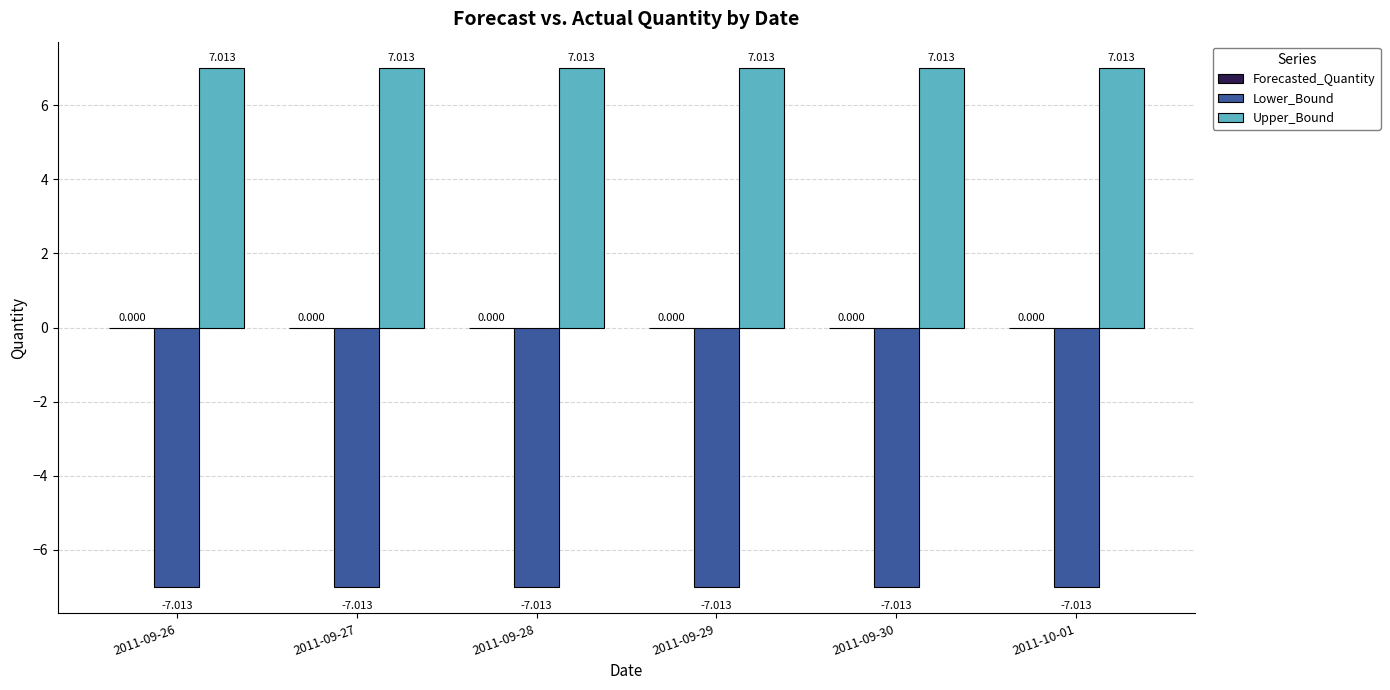

What is the sum of all Upper_Bound values?

42.1